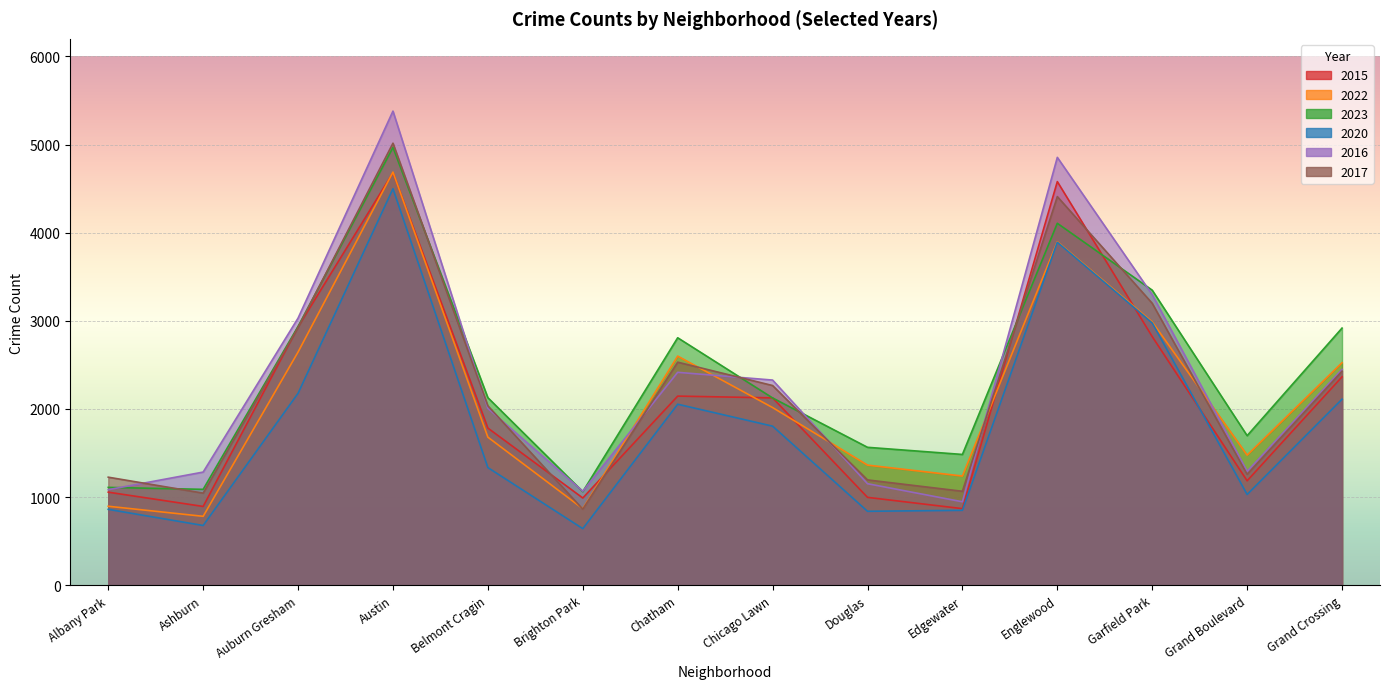

At Grand Crossing, list the series in order from smallest to largest.

2020, 2015, 2017, 2016, 2022, 2023